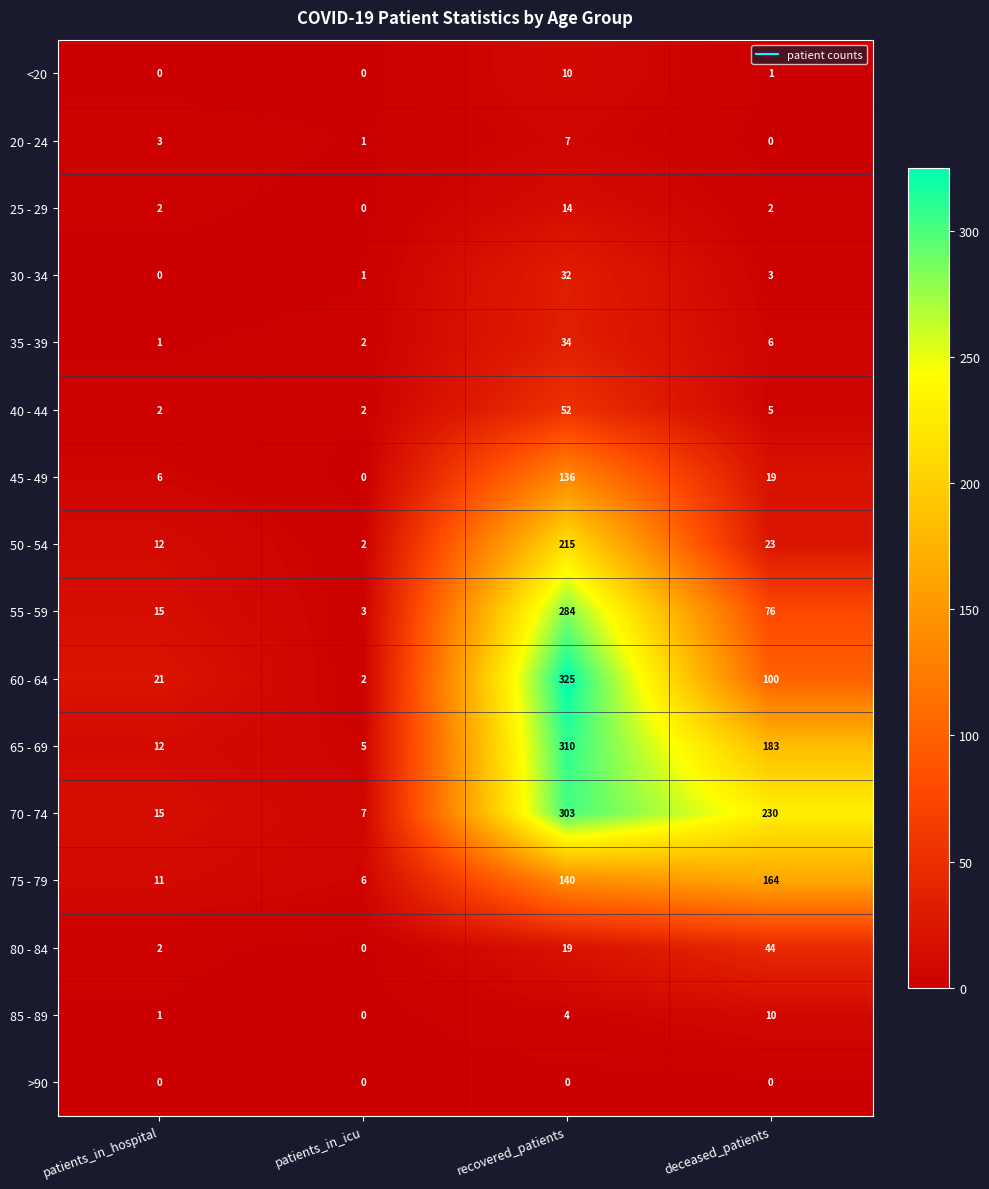

What is the spread (max minus min) of values at recovered_patients?

325